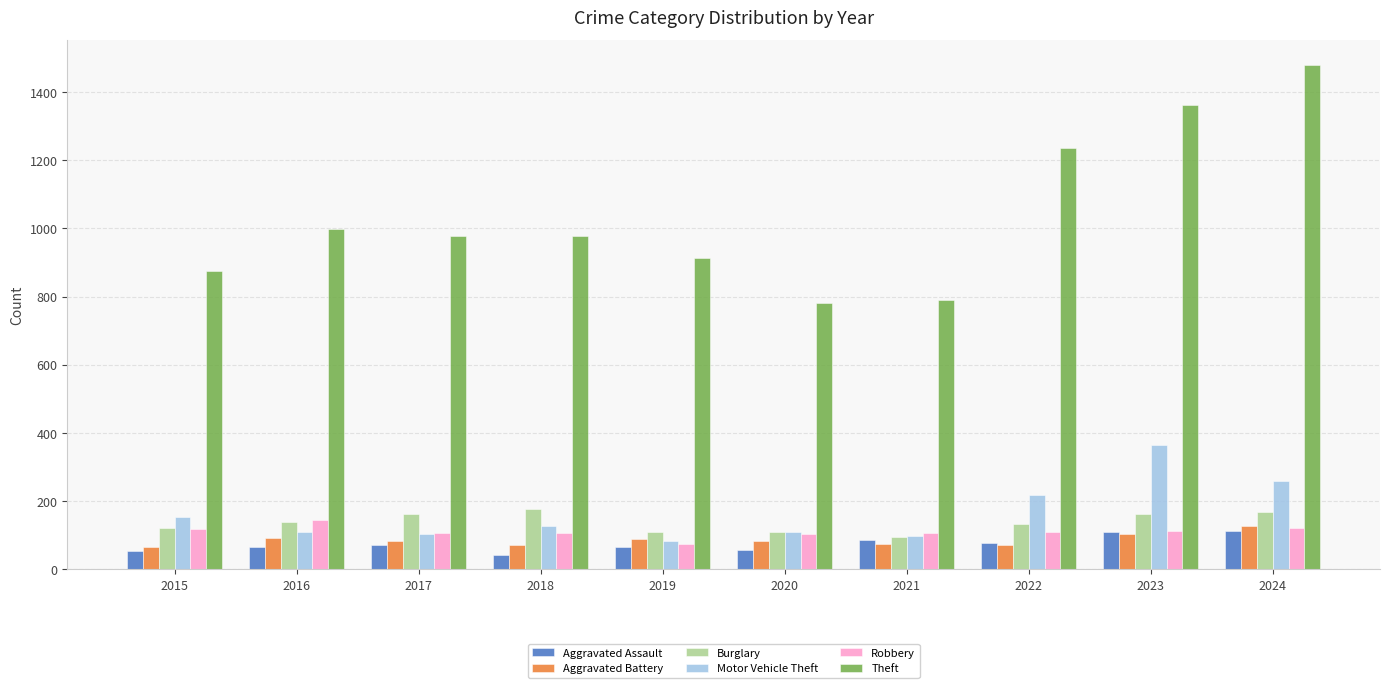

How many categories are shown in the chart?

10